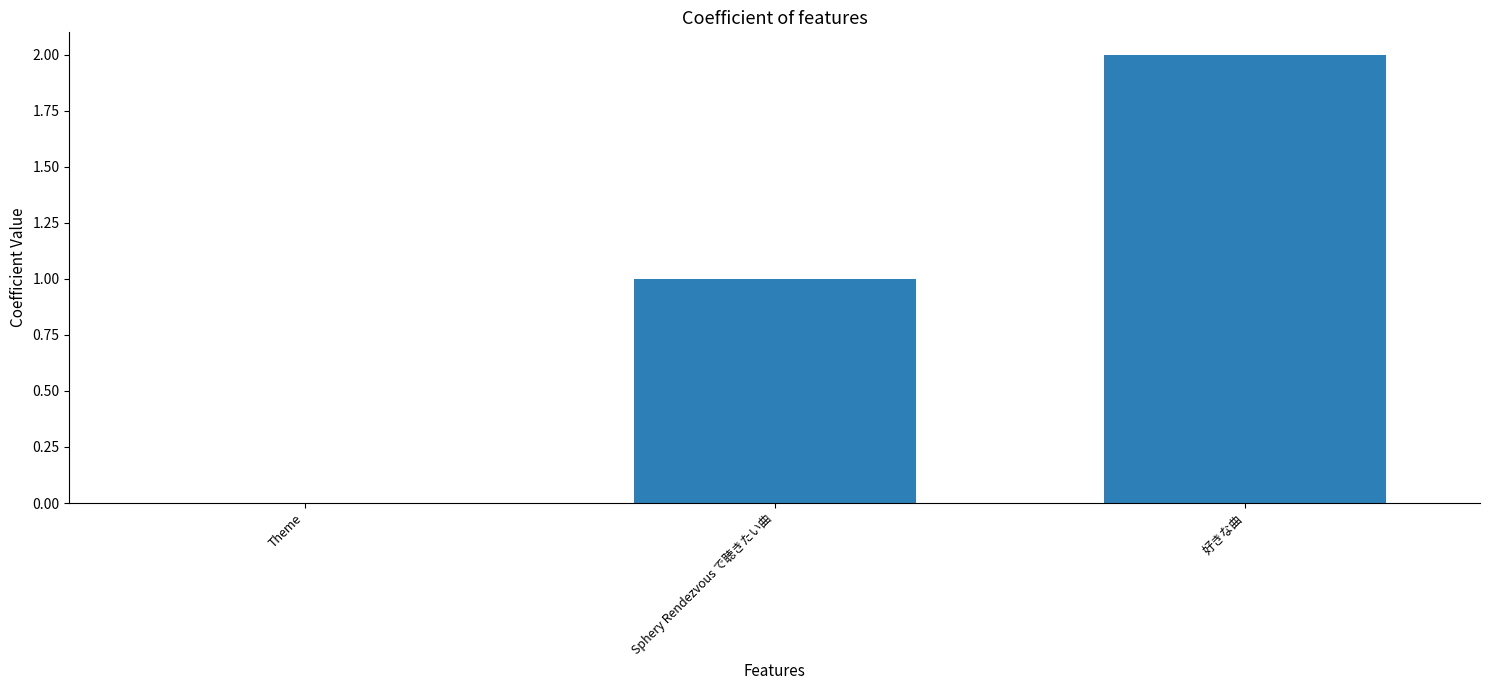

Is it true that the value at Theme is 0?

True